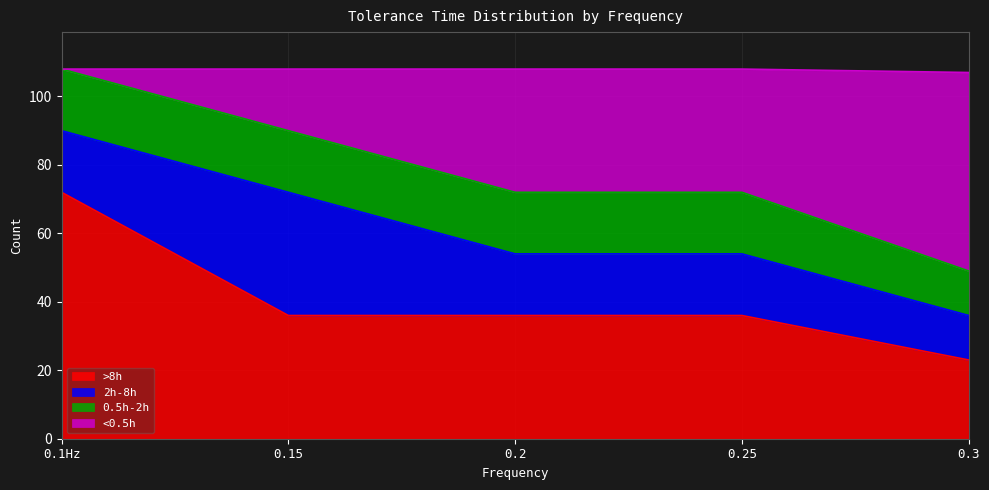

The value of >8h at 0.15 is 20. True or false?

False